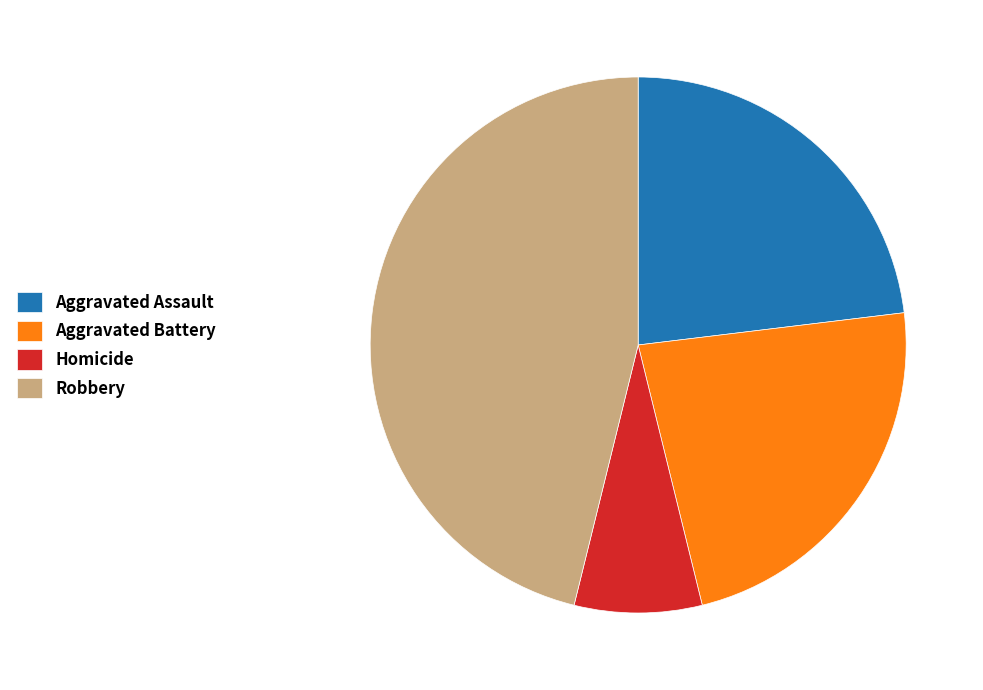

Is the sum of Aggravated Assault and Robbery greater than half?

Yes